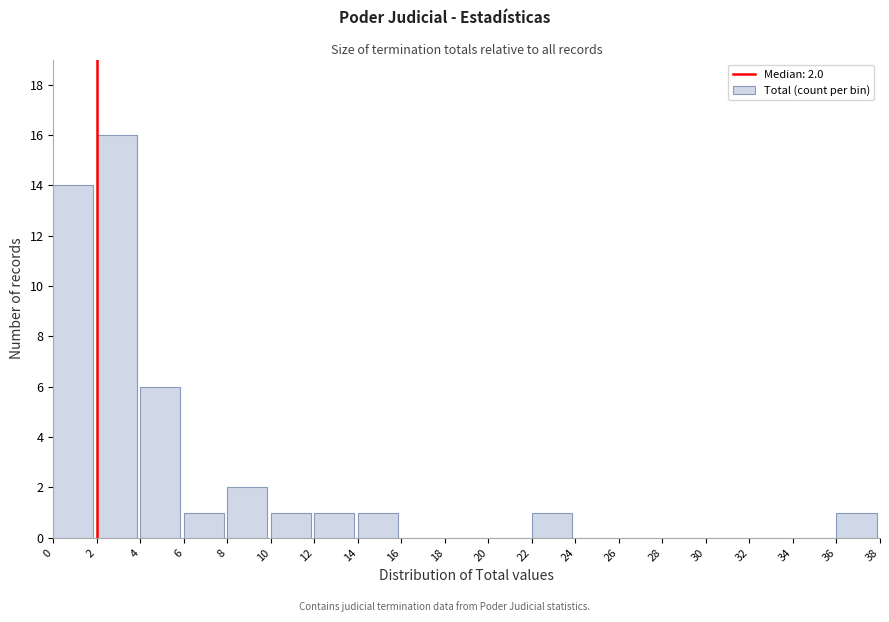

Which range on the x-axis has the tallest bar?

2 to 4